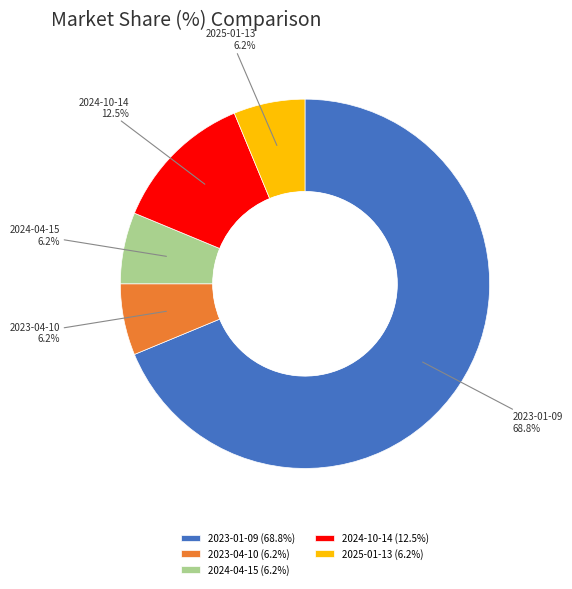

True or false: 2025-01-13 accounts for 6% of the total.

True